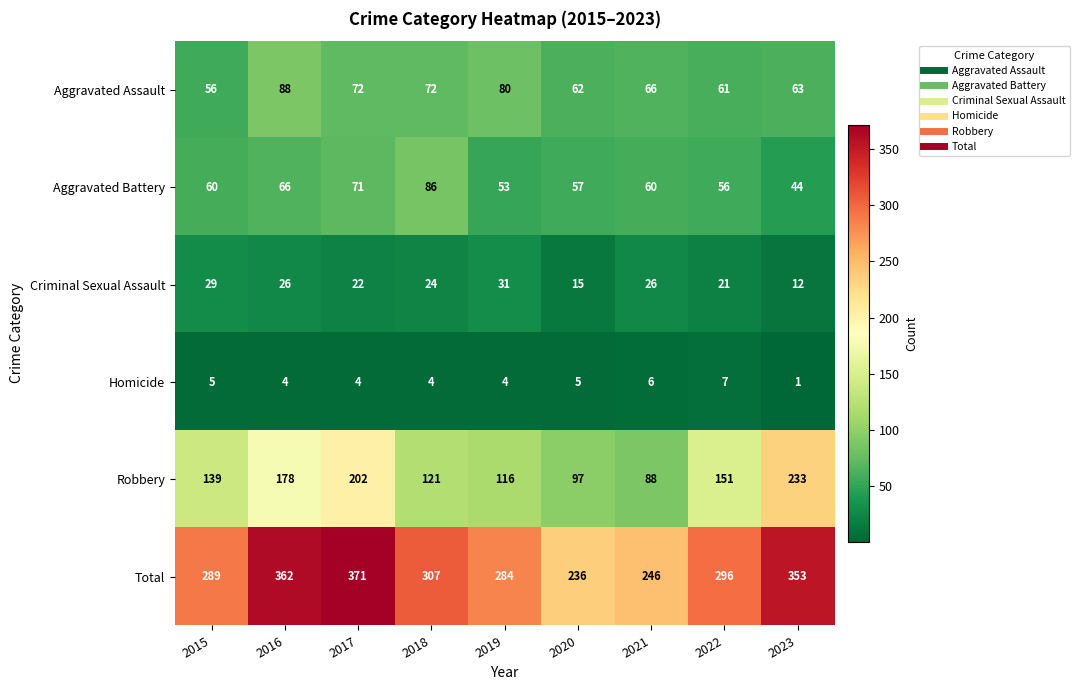

Rank the series at 2018 from lowest to highest value.

Homicide, Criminal Sexual Assault, Aggravated Assault, Aggravated Battery, Robbery, Total